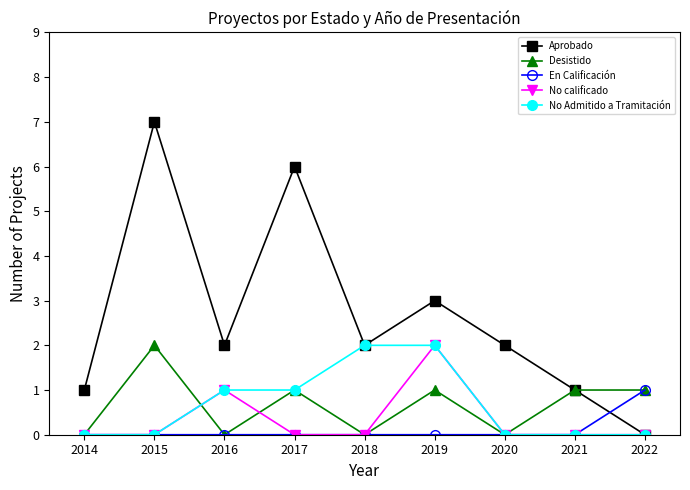

The Desistido series shows 1 at 2014. True or false?

False